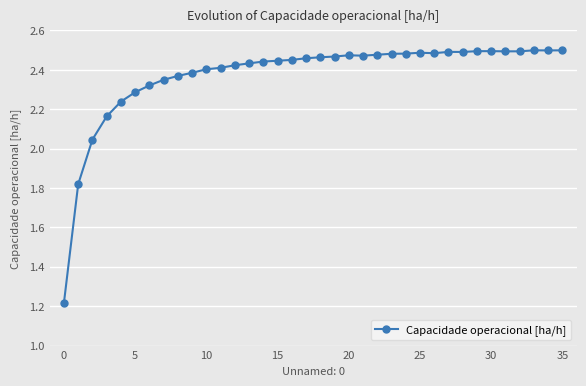

How many lines are shown in the chart?

1